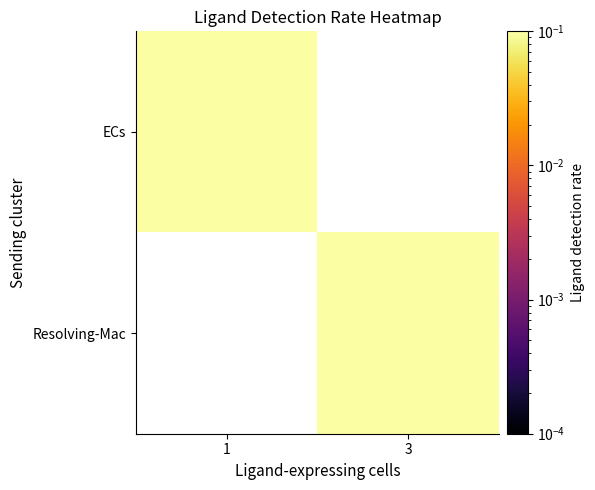

At how many categories does at least one series exceed 0?

2